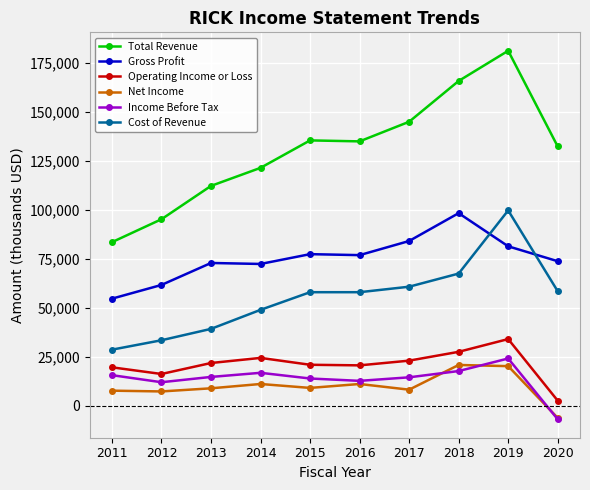

Which series has the largest total across all categories?

Total Revenue